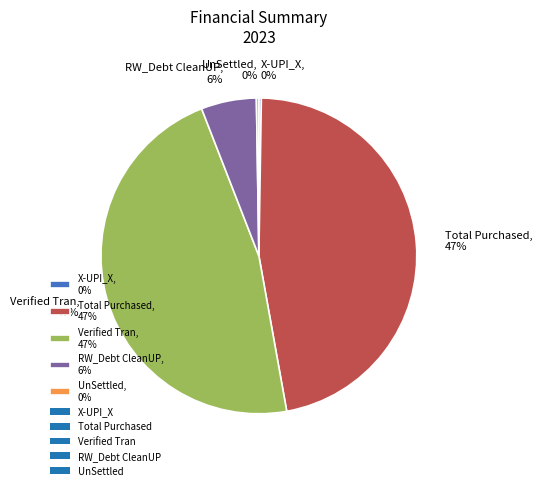

To the nearest percent, what is the difference between the largest and smallest slice percentages?

47%